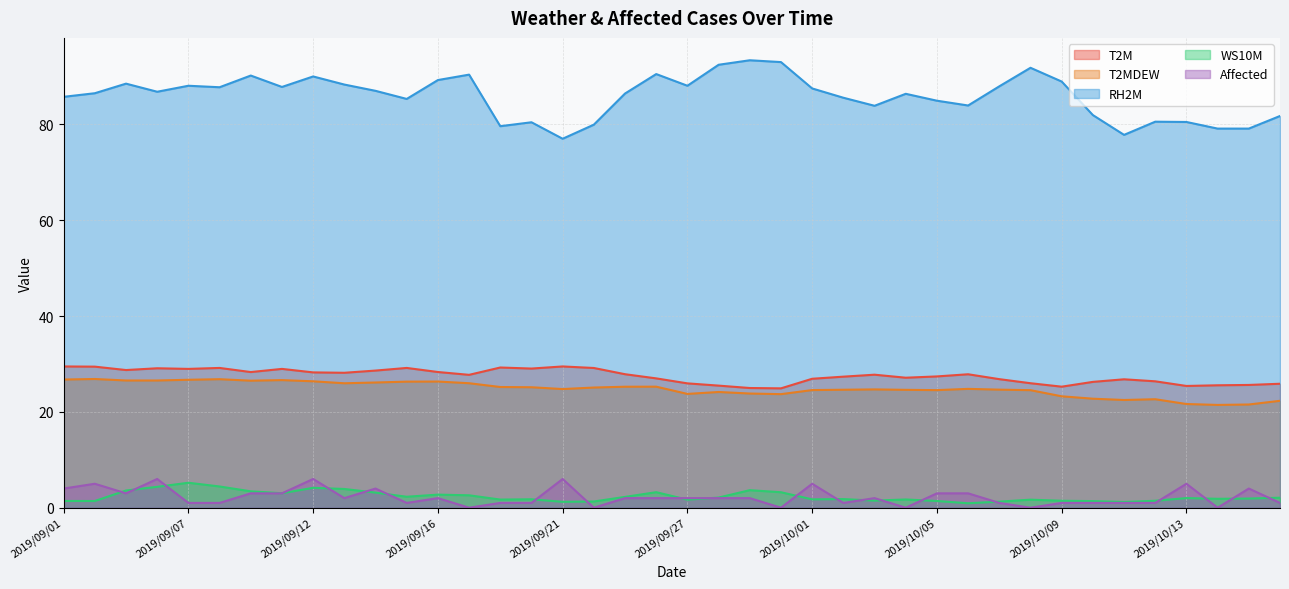

Rank the categories by Affected value from lowest to highest.

2019/09/17, 2019/09/22, 2019/09/30, 2019/10/04, 2019/10/08, 2019/10/14, 2019/09/07, 2019/09/08, 2019/09/15, 2019/09/19, 2019/09/20, 2019/10/02, 2019/10/07, 2019/10/09, 2019/10/10, 2019/10/11, 2019/10/12, 2019/10/16, 2019/09/13, 2019/09/16, 2019/09/23, 2019/09/24, 2019/09/27, 2019/09/28, 2019/09/29, 2019/10/03, 2019/09/03, 2019/09/10, 2019/09/11, 2019/10/05, 2019/10/06, 2019/09/01, 2019/09/14, 2019/10/15, 2019/09/02, 2019/10/01, 2019/10/13, 2019/09/06, 2019/09/12, 2019/09/21